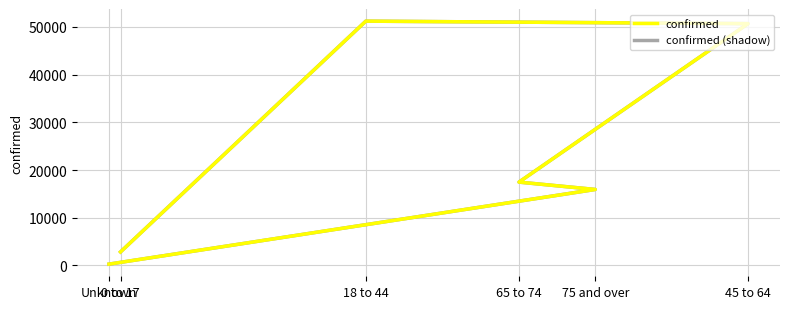

What is the sum of the confirmed values at Unknown and 0 to 17?

3118